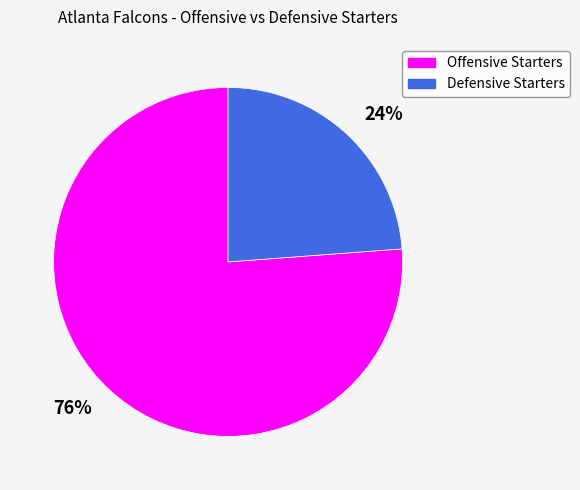

Which category has the biggest portion of the pie?

76%